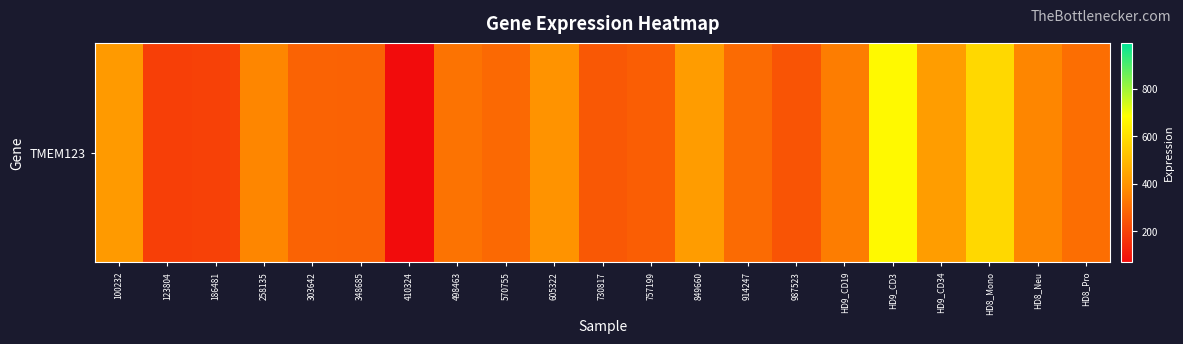

What is the difference between the maximum and minimum values?

602.6